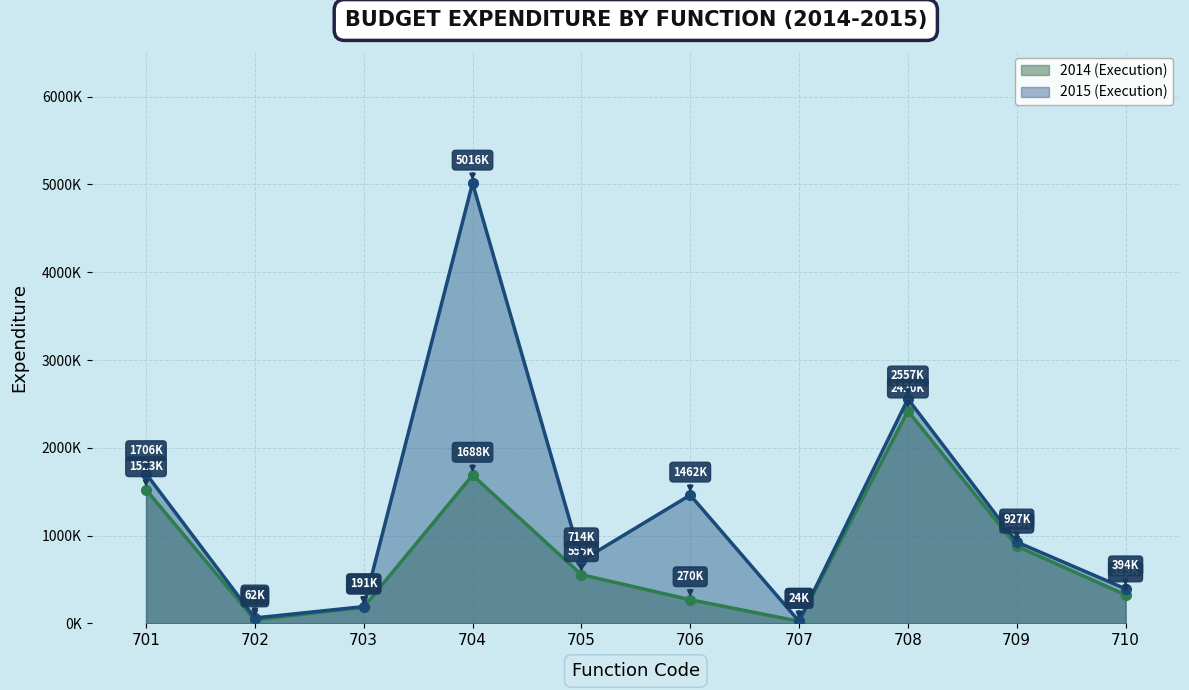

What are all the series names shown in the legend?

2014 (Execution), 2015 (Execution)